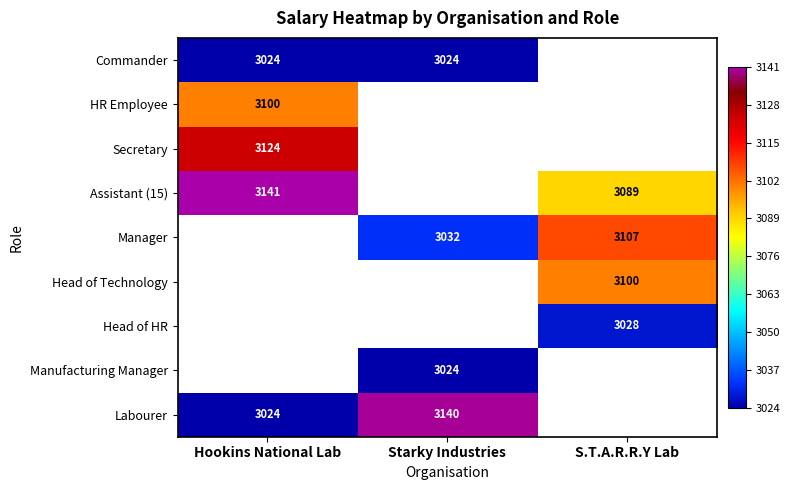

The value of Head of HR at S.T.A.R.R.Y Lab is 4180. True or false?

False